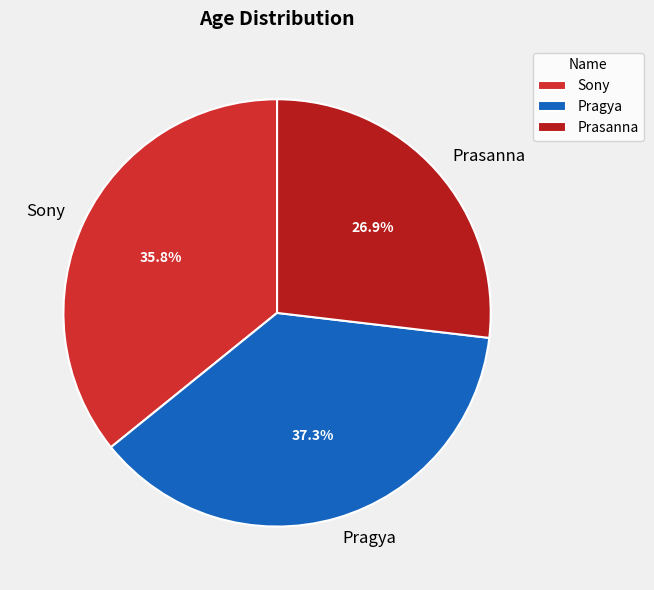

To the nearest percent, what portion does Pragya represent?

37%